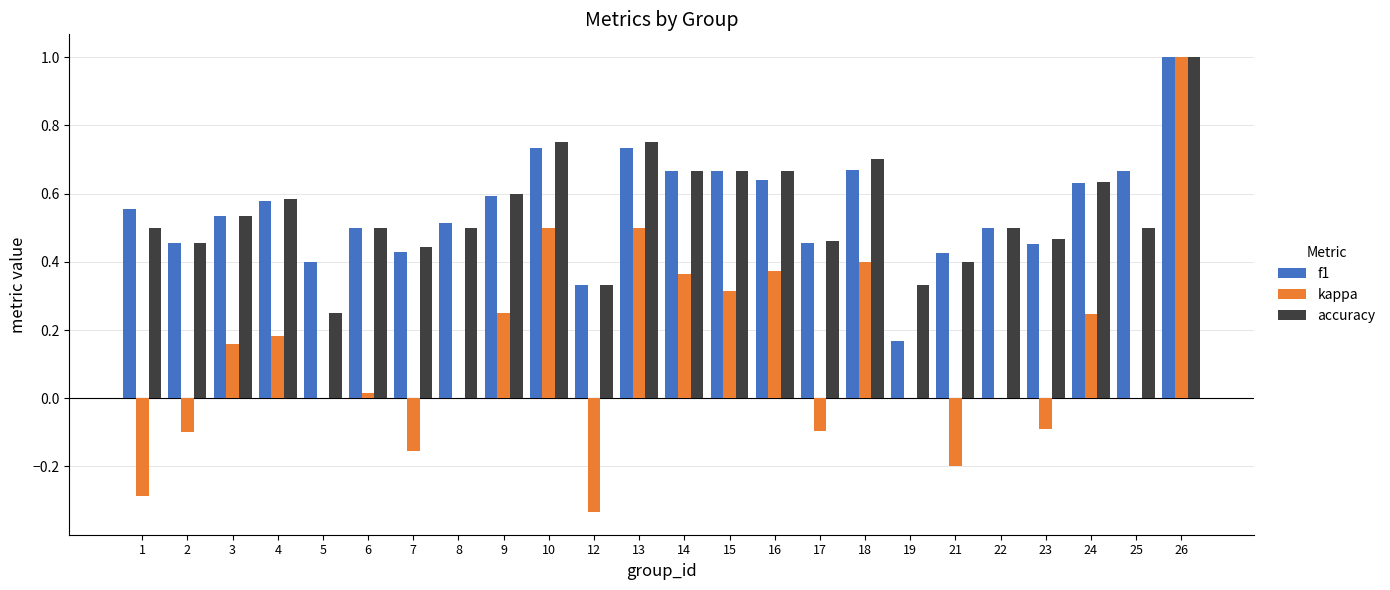

What is the sum of all f1 values?

13.3